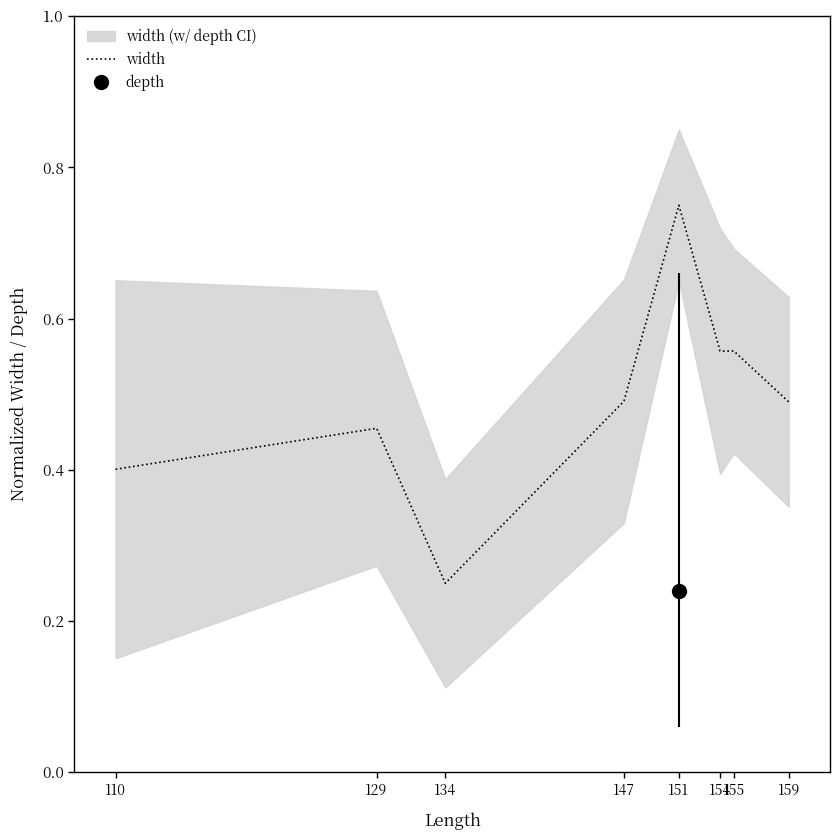

What is the sum of the values at 151 and 155?

1.3